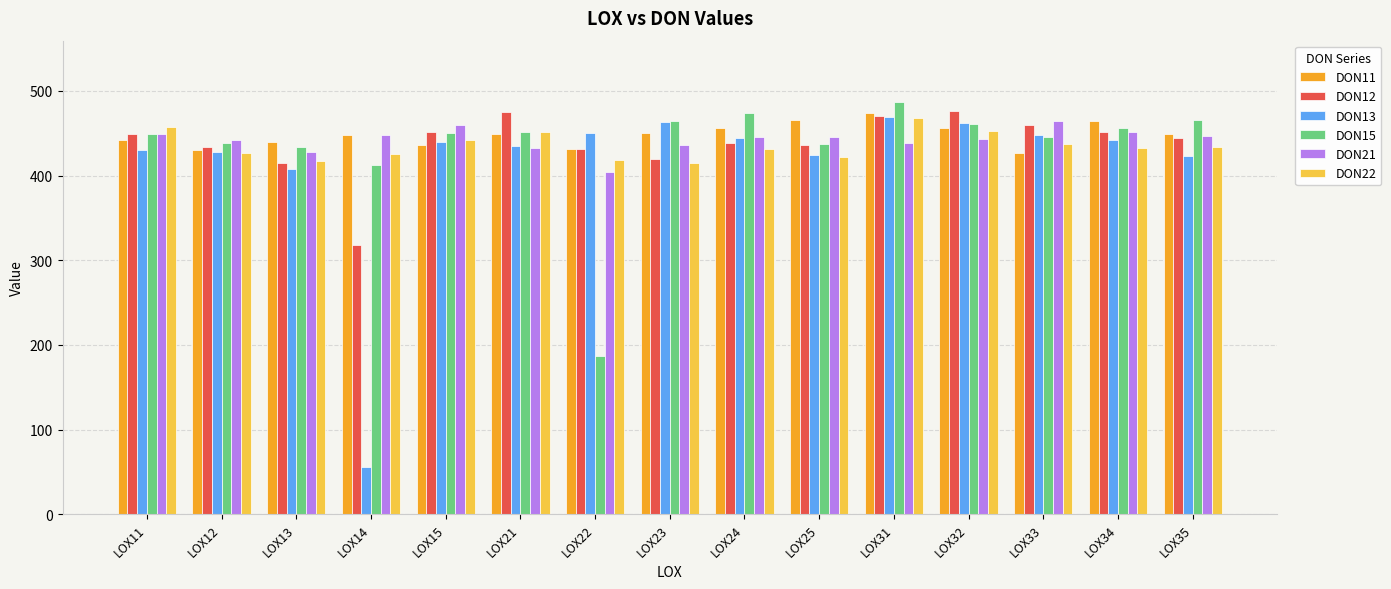

What is the sum of the DON15 values at LOX25 and LOX31?

923.5